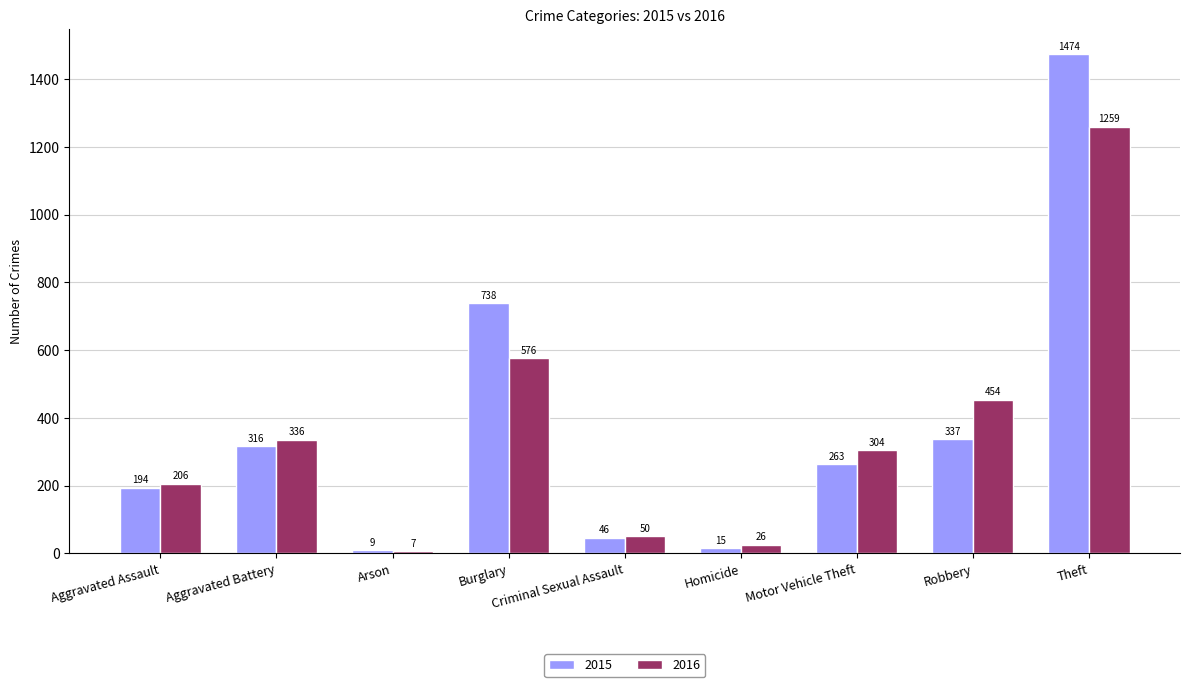

Is the value of 2016 at Aggravated Assault greater than the value of 2015 at Criminal Sexual Assault?

Yes